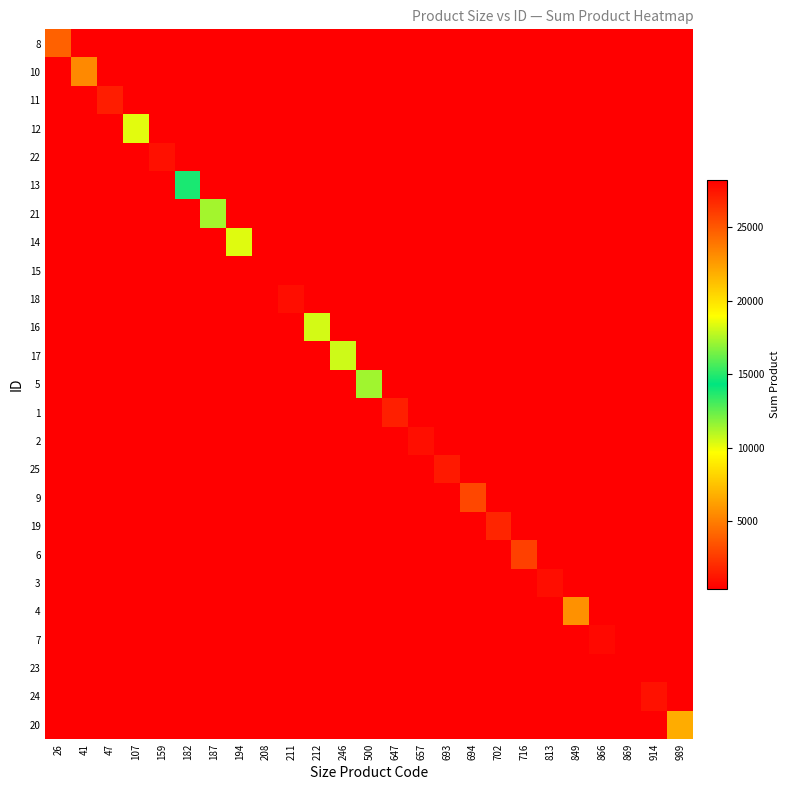

Reading left to right, list all the values displayed in this chart.

8: 26=3960	41=0	47=0	107=0	159=0	182=0	187=0	194=0	208=0	211=0	212=0	246=0	500=0	647=0	657=0	693=0	694=0	702=0	716=0	813=0	849=0	866=0	869=0	914=0	989=0
10: 26=0	41=5400	47=0	107=0	159=0	182=0	187=0	194=0	208=0	211=0	212=0	246=0	500=0	647=0	657=0	693=0	694=0	702=0	716=0	813=0	849=0	866=0	869=0	914=0	989=0
11: 26=0	41=0	47=1520	107=0	159=0	182=0	187=0	194=0	208=0	211=0	212=0	246=0	500=0	647=0	657=0	693=0	694=0	702=0	716=0	813=0	849=0	866=0	869=0	914=0	989=0
12: 26=0	41=0	47=0	107=10232	159=0	182=0	187=0	194=0	208=0	211=0	212=0	246=0	500=0	647=0	657=0	693=0	694=0	702=0	716=0	813=0	849=0	866=0	869=0	914=0	989=0
22: 26=0	41=0	47=0	107=0	159=1030	182=0	187=0	194=0	208=0	211=0	212=0	246=0	500=0	647=0	657=0	693=0	694=0	702=0	716=0	813=0	849=0	866=0	869=0	914=0	989=0
13: 26=0	41=0	47=0	107=0	159=0	182=13832	187=0	194=0	208=0	211=0	212=0	246=0	500=0	647=0	657=0	693=0	694=0	702=0	716=0	813=0	849=0	866=0	869=0	914=0	989=0
21: 26=0	41=0	47=0	107=0	159=0	182=0	187=11344	194=0	208=0	211=0	212=0	246=0	500=0	647=0	657=0	693=0	694=0	702=0	716=0	813=0	849=0	866=0	869=0	914=0	989=0
14: 26=0	41=0	47=0	107=0	159=0	182=0	187=0	194=10266	208=0	211=0	212=0	246=0	500=0	647=0	657=0	693=0	694=0	702=0	716=0	813=0	849=0	866=0	869=0	914=0	989=0
15: 26=0	41=0	47=0	107=0	159=0	182=0	187=0	194=0	208=28223	211=0	212=0	246=0	500=0	647=0	657=0	693=0	694=0	702=0	716=0	813=0	849=0	866=0	869=0	914=0	989=0
18: 26=0	41=0	47=0	107=0	159=0	182=0	187=0	194=0	208=0	211=912	212=0	246=0	500=0	647=0	657=0	693=0	694=0	702=0	716=0	813=0	849=0	866=0	869=0	914=0	989=0
16: 26=0	41=0	47=0	107=0	159=0	182=0	187=0	194=0	208=0	211=0	212=10490	246=0	500=0	647=0	657=0	693=0	694=0	702=0	716=0	813=0	849=0	866=0	869=0	914=0	989=0
17: 26=0	41=0	47=0	107=0	159=0	182=0	187=0	194=0	208=0	211=0	212=0	246=18043	500=0	647=0	657=0	693=0	694=0	702=0	716=0	813=0	849=0	866=0	869=0	914=0	989=0
5: 26=0	41=0	47=0	107=0	159=0	182=0	187=0	194=0	208=0	211=0	212=0	246=0	500=17210	647=0	657=0	693=0	694=0	702=0	716=0	813=0	849=0	866=0	869=0	914=0	989=0
1: 26=0	41=0	47=0	107=0	159=0	182=0	187=0	194=0	208=0	211=0	212=0	246=0	500=0	647=1564	657=0	693=0	694=0	702=0	716=0	813=0	849=0	866=0	869=0	914=0	989=0
2: 26=0	41=0	47=0	107=0	159=0	182=0	187=0	194=0	208=0	211=0	212=0	246=0	500=0	647=0	657=957	693=0	694=0	702=0	716=0	813=0	849=0	866=0	869=0	914=0	989=0
25: 26=0	41=0	47=0	107=0	159=0	182=0	187=0	194=0	208=0	211=0	212=0	246=0	500=0	647=0	657=0	693=1364	694=0	702=0	716=0	813=0	849=0	866=0	869=0	914=0	989=0
9: 26=0	41=0	47=0	107=0	159=0	182=0	187=0	194=0	208=0	211=0	212=0	246=0	500=0	647=0	657=0	693=0	694=3015	702=0	716=0	813=0	849=0	866=0	869=0	914=0	989=0
19: 26=0	41=0	47=0	107=0	159=0	182=0	187=0	194=0	208=0	211=0	212=0	246=0	500=0	647=0	657=0	693=0	694=0	702=1808	716=0	813=0	849=0	866=0	869=0	914=0	989=0
6: 26=0	41=0	47=0	107=0	159=0	182=0	187=0	194=0	208=0	211=0	212=0	246=0	500=0	647=0	657=0	693=0	694=0	702=0	716=2767	813=0	849=0	866=0	869=0	914=0	989=0
3: 26=0	41=0	47=0	107=0	159=0	182=0	187=0	194=0	208=0	211=0	212=0	246=0	500=0	647=0	657=0	693=0	694=0	702=0	716=0	813=903	849=0	866=0	869=0	914=0	989=0
4: 26=0	41=0	47=0	107=0	159=0	182=0	187=0	194=0	208=0	211=0	212=0	246=0	500=0	647=0	657=0	693=0	694=0	702=0	716=0	813=0	849=5673	866=0	869=0	914=0	989=0
7: 26=0	41=0	47=0	107=0	159=0	182=0	187=0	194=0	208=0	211=0	212=0	246=0	500=0	647=0	657=0	693=0	694=0	702=0	716=0	813=0	849=0	866=755	869=0	914=0	989=0
23: 26=0	41=0	47=0	107=0	159=0	182=0	187=0	194=0	208=0	211=0	212=0	246=0	500=0	647=0	657=0	693=0	694=0	702=0	716=0	813=0	849=0	866=0	869=398	914=0	989=0
24: 26=0	41=0	47=0	107=0	159=0	182=0	187=0	194=0	208=0	211=0	212=0	246=0	500=0	647=0	657=0	693=0	694=0	702=0	716=0	813=0	849=0	866=0	869=0	914=1086	989=0
20: 26=0	41=0	47=0	107=0	159=0	182=0	187=0	194=0	208=0	211=0	212=0	246=0	500=0	647=0	657=0	693=0	694=0	702=0	716=0	813=0	849=0	866=0	869=0	914=0	989=6654